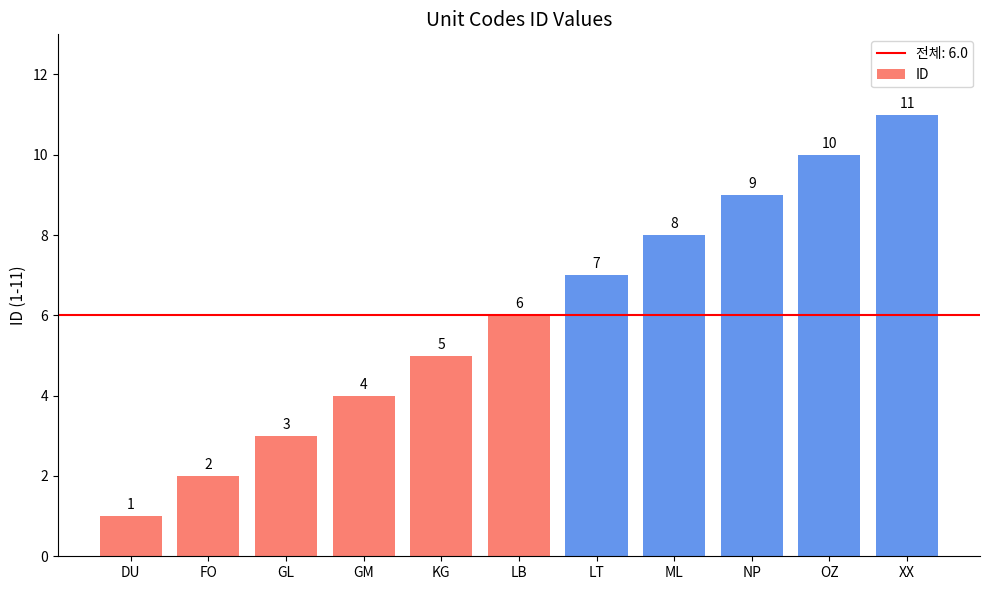

What is the ratio of the value at XX to the value at GL?

3.7